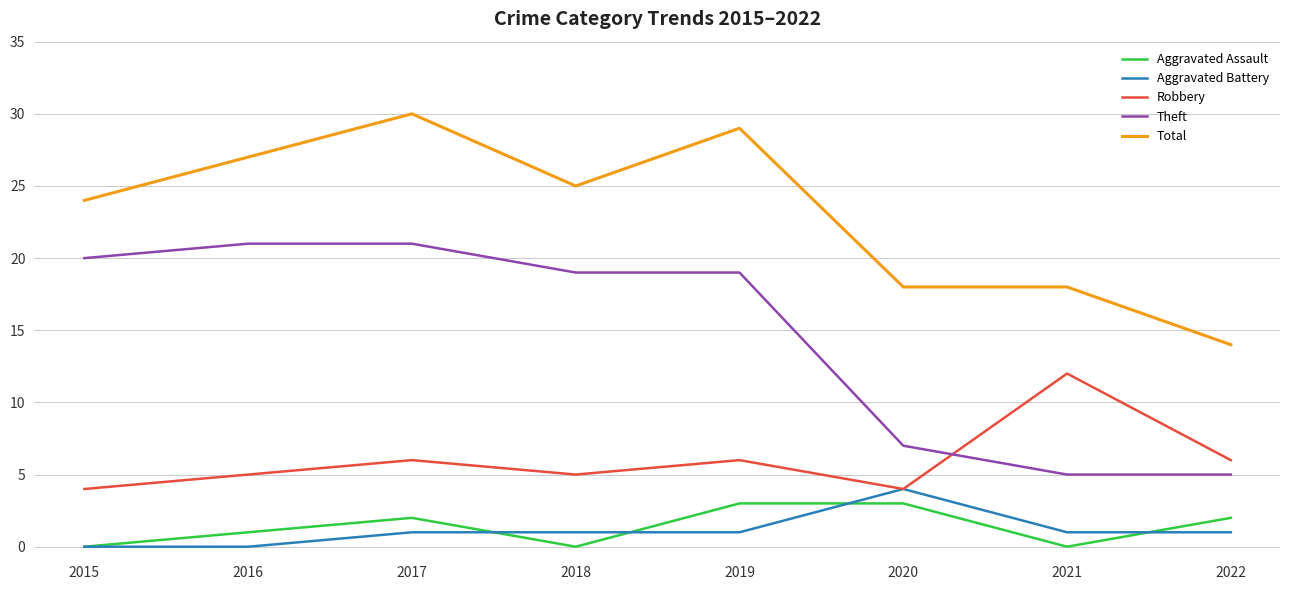

List the series in order of their peak value, highest first.

Total, Theft, Robbery, Aggravated Battery, Aggravated Assault